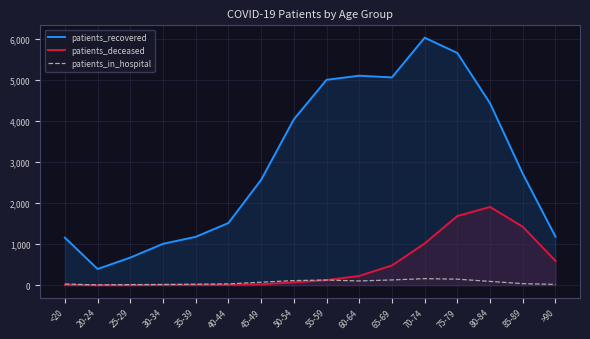

Which has a higher value, 25-29 or 50-54?

50-54